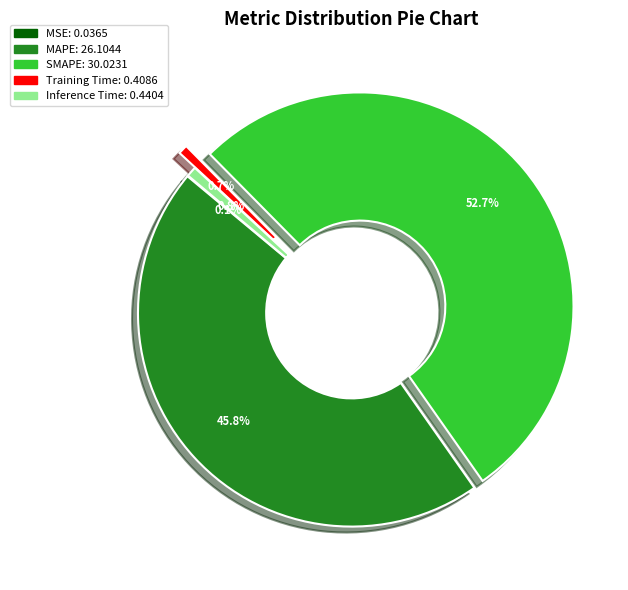

To the nearest percent, what is the combined percentage of SMAPE and Training Time?

53%